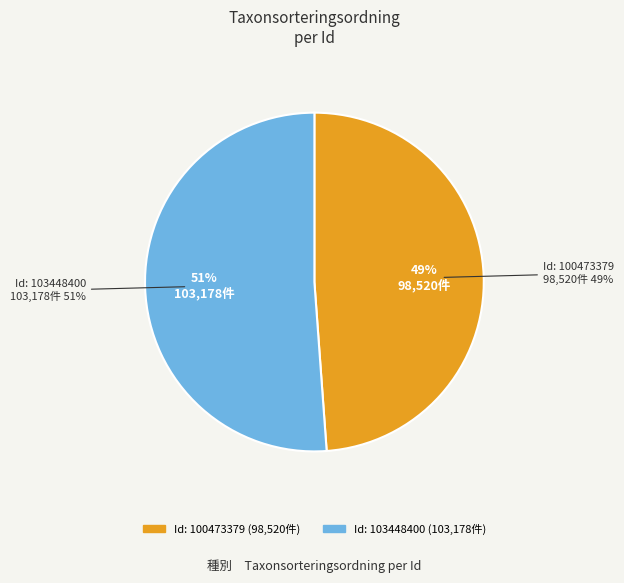

Which slice is the largest?

103448400